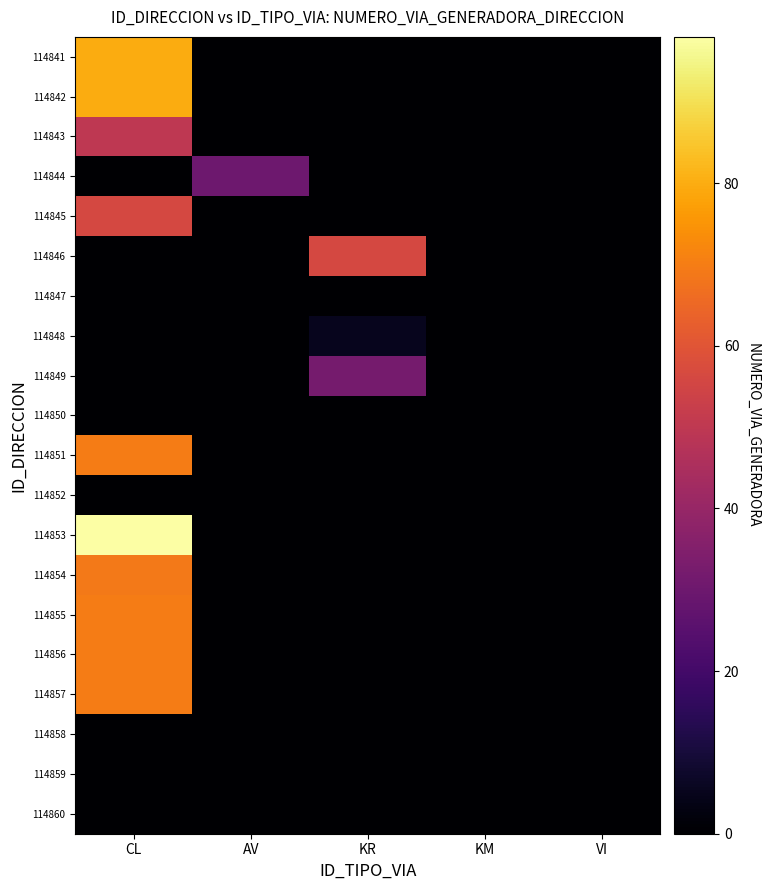

Which label corresponds to the smallest value in the chart?

AV